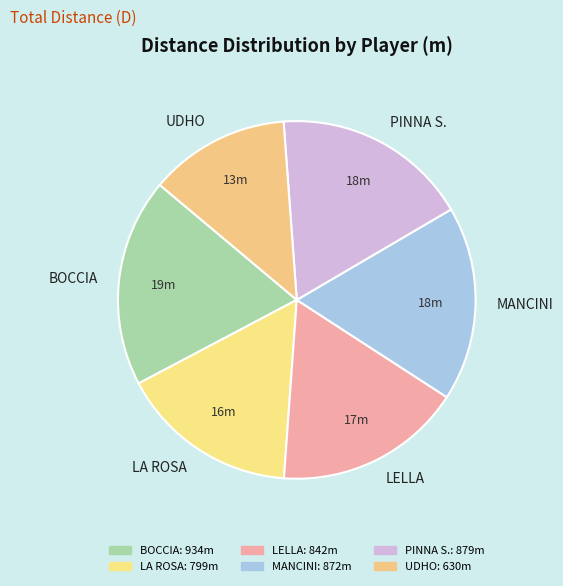

True or false: MANCINI accounts for 7% of the total.

False